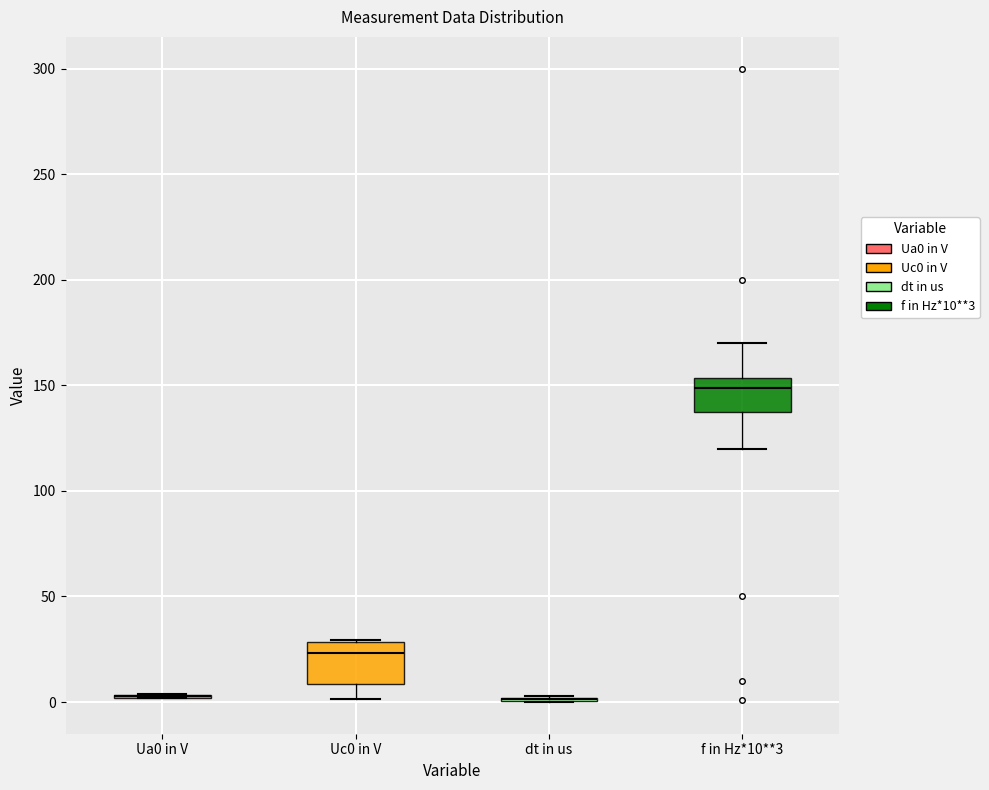

Reading left to right, transcribe this box plot: for each box, give where its median line is, the range the box spans, and where its two whiskers end, as read against the y-axis. The values are not printed on the chart, so give them approximately, as read against the axis.

Ua0 in V: box collapsed to a line at 5, whiskers 0 to 5
Uc0 in V: median 25, box 10 to 30, whiskers 0 to 30
dt in us: box collapsed to a line at 0, whiskers 0 to 5
f in Hz*10**3: median 150, box 140 to 155, whiskers 120 to 170